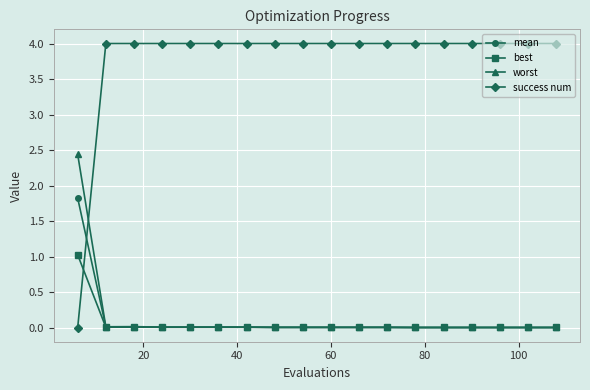

Count the number of categories in the chart.

18